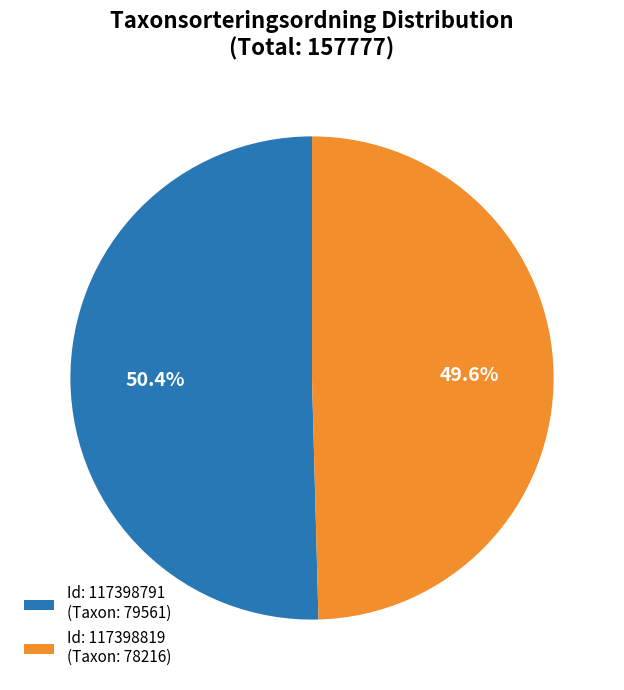

What percentage do Id: 117398791 (Taxon: 79561) and Id: 117398819 (Taxon: 78216) together represent?

100.0%